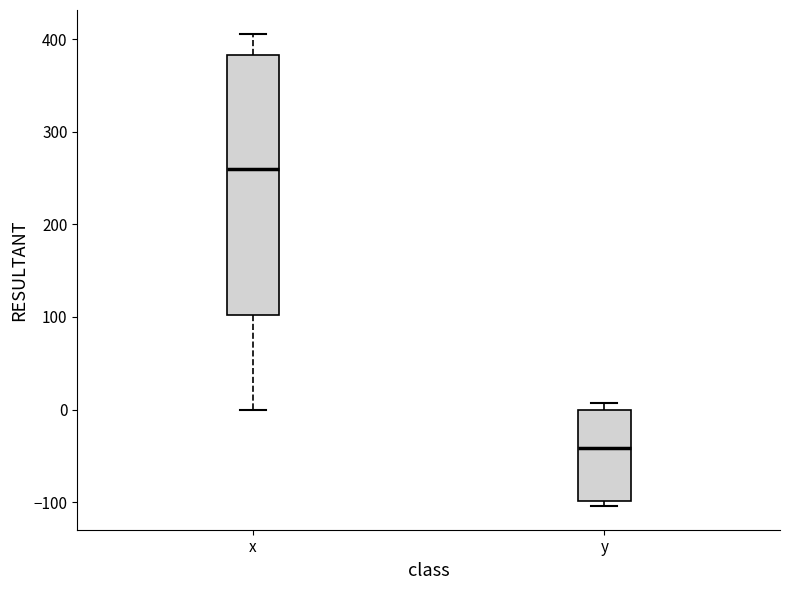

Reading left to right, read every box against the y-axis: the position of its median line, the range the box covers, and the ends of its whiskers. The values are not printed on the chart, so give them approximately, as read against the axis.

x: median 260, box 100 to 380, whiskers 0 to 410
y: median -40, box -100 to 0, whiskers -100 (just below the box's lower edge) to 10